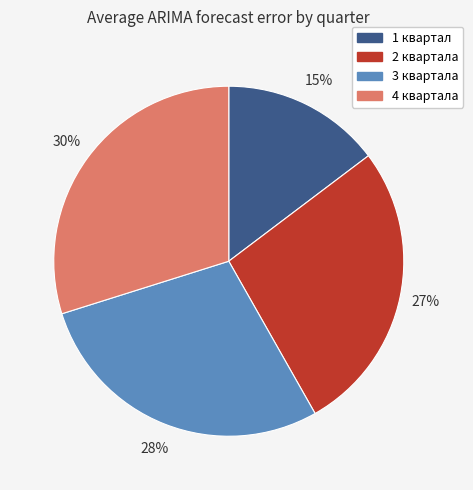

Between 1 квартал and 2 квартала, which is larger?

2 квартала